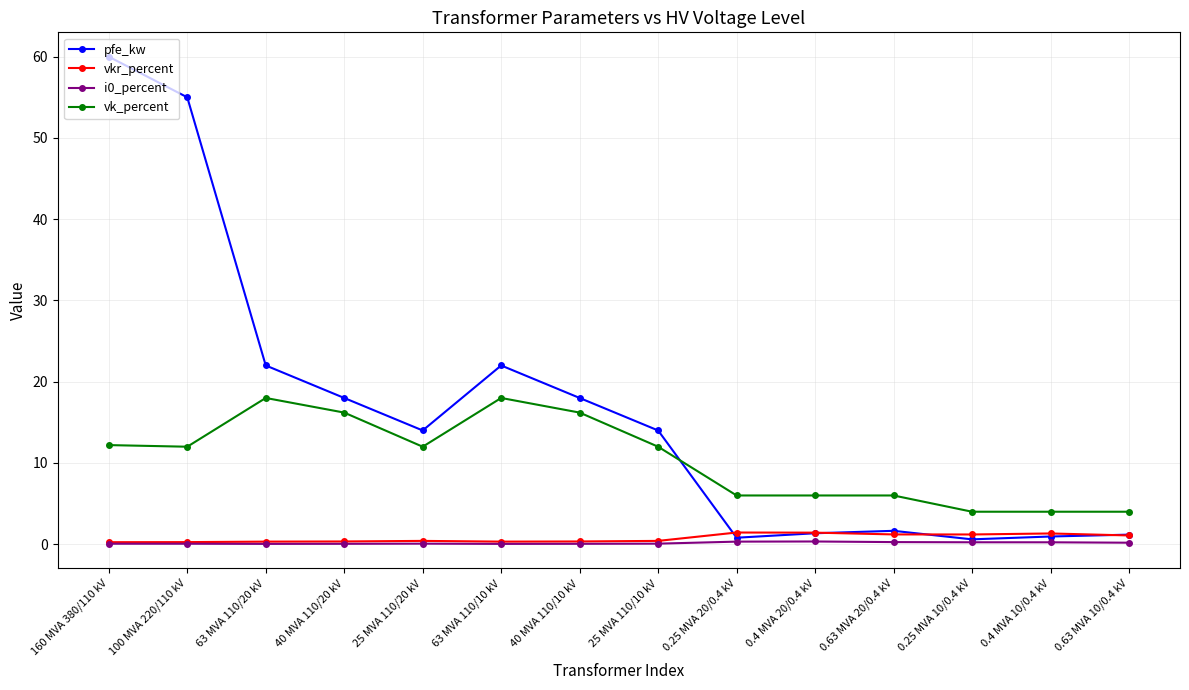

What is the highest value of the pfe_kw series?

60.0